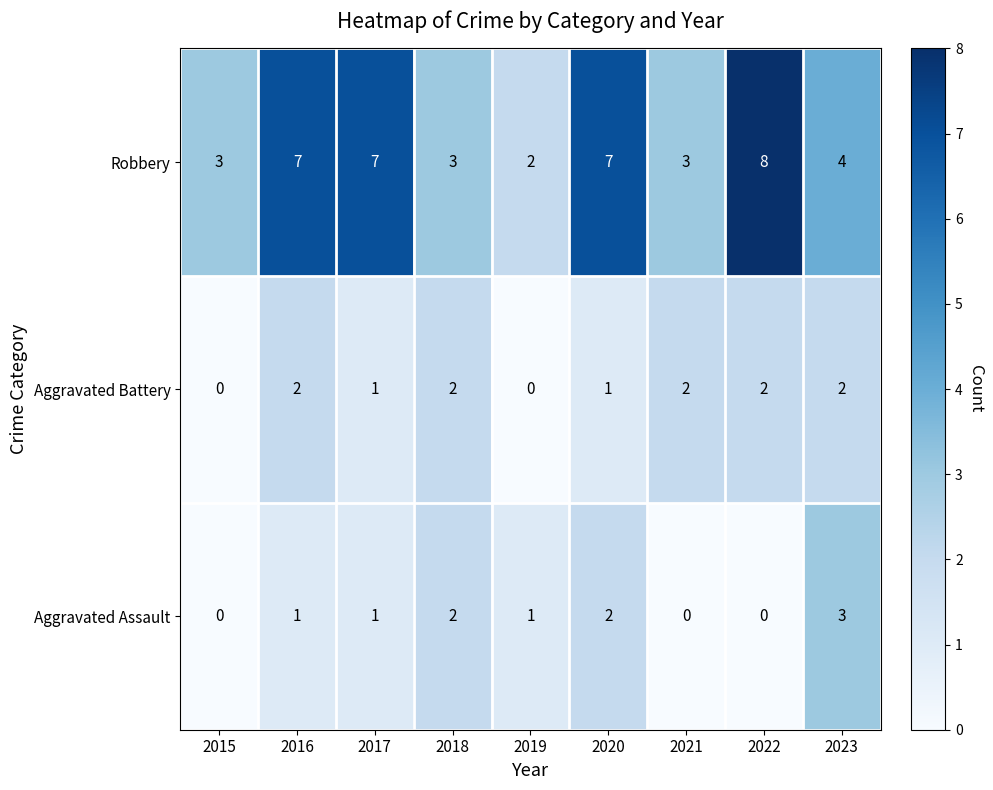

What is the difference between the highest and lowest values at 2019?

2